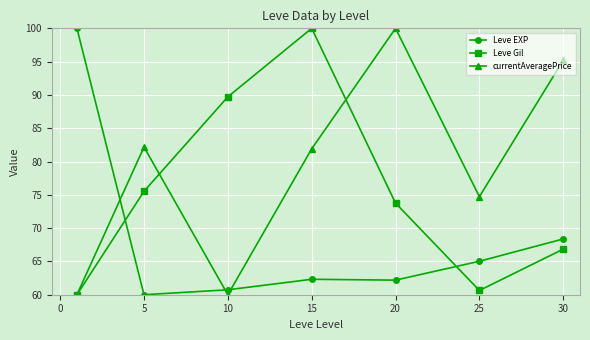

What is the minimum value shown in the chart?

60.0